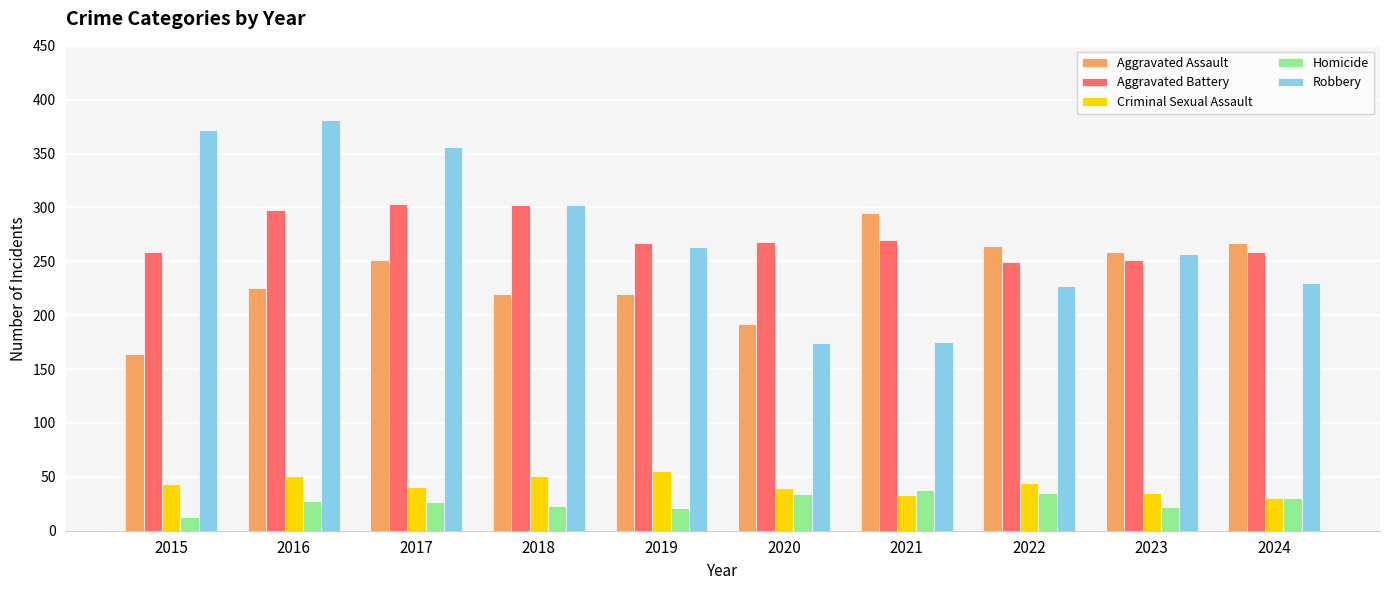

What is the maximum value shown in the chart?

381